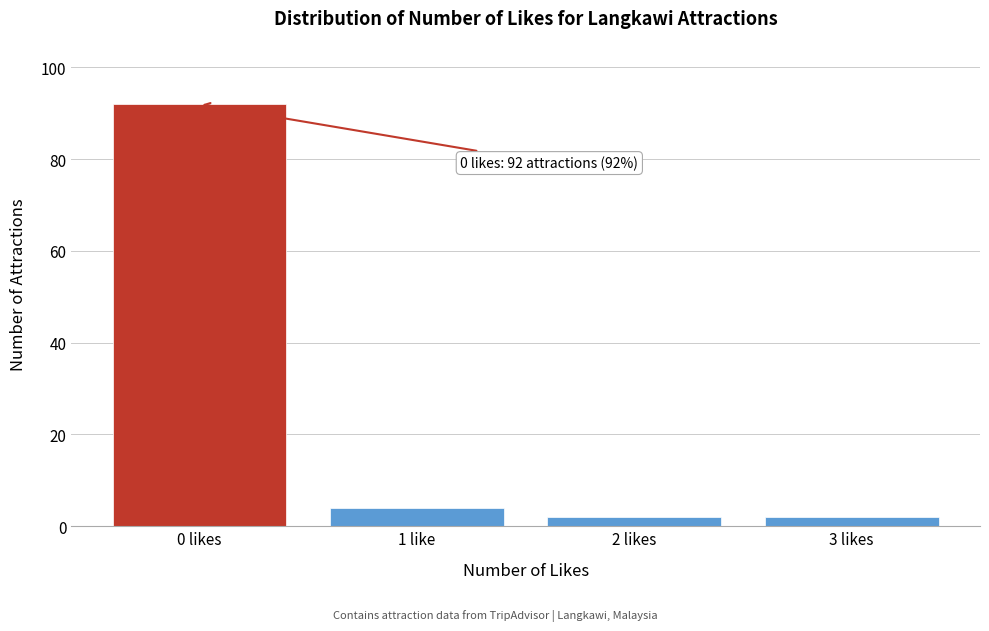

Reading left to right, transcribe all the data shown in this chart.

0 likes=92	1 like=4	2 likes=2	3 likes=2